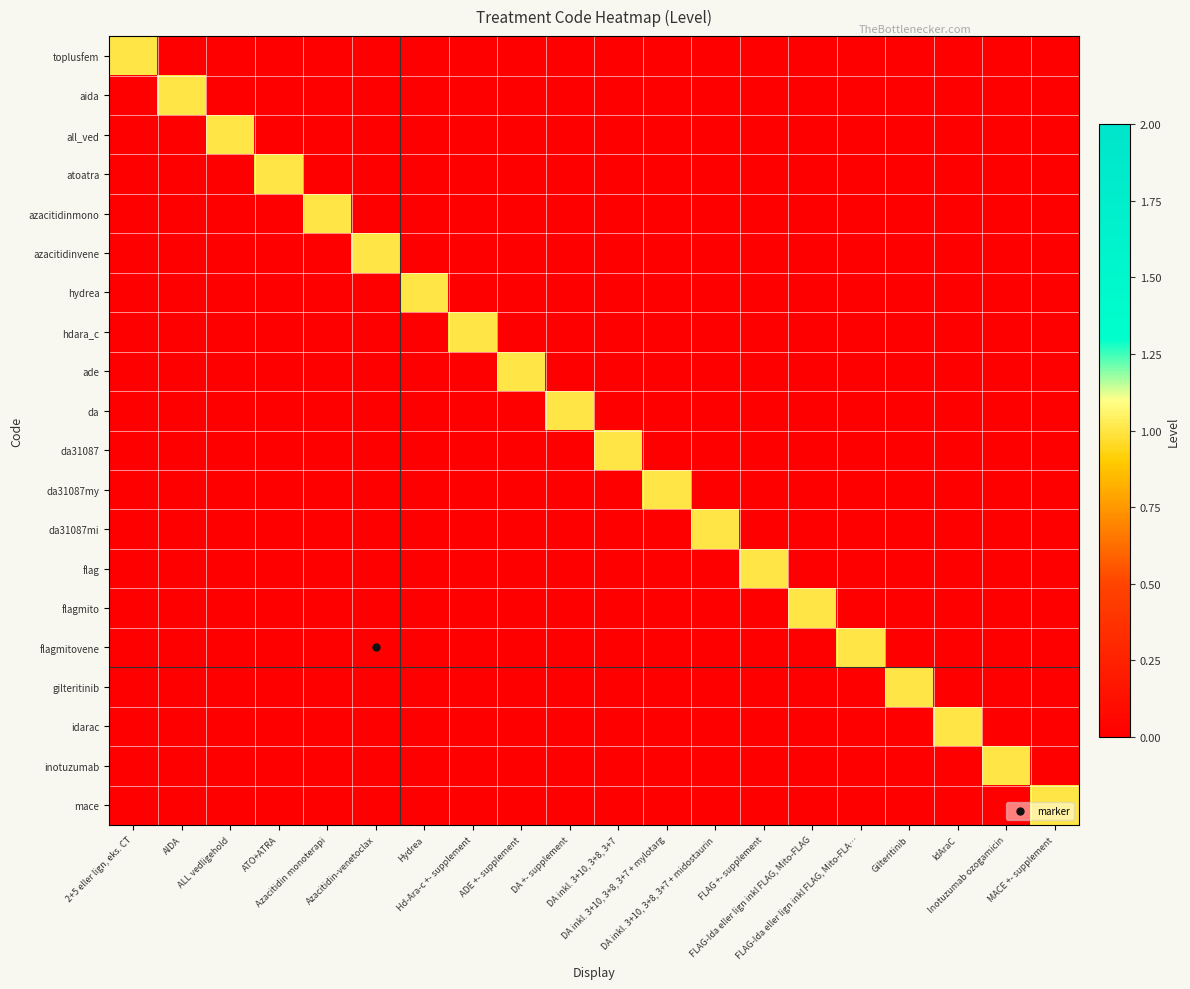

Which series changed the most between ADE +- supplement and DA inkl. 3+10, 3+8, 3+7 + midostaurin?

ade